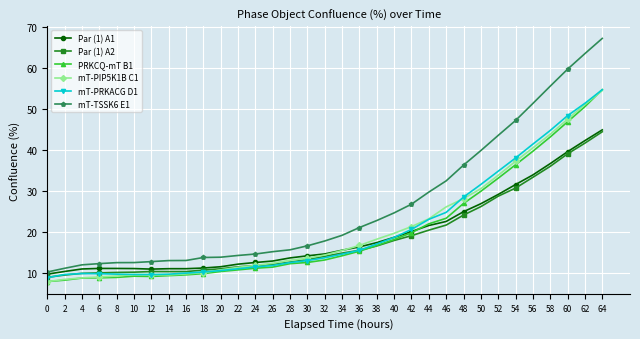

What is the sum of all mT-PIP5K1B C1 values?

685.1